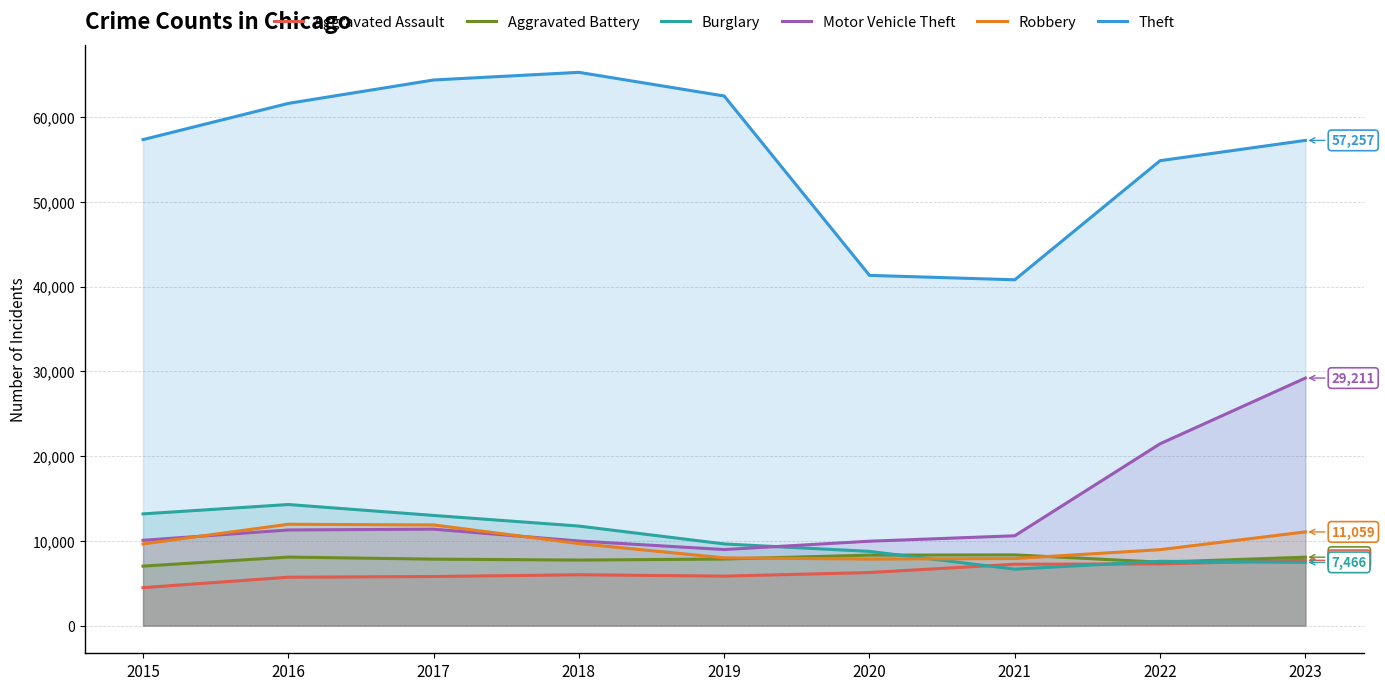

Which series has the largest total across all categories?

Theft